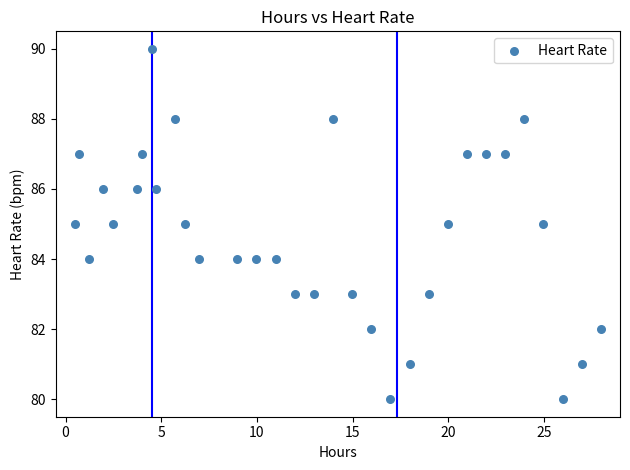

What is the range of Y values (max minus min)?

10